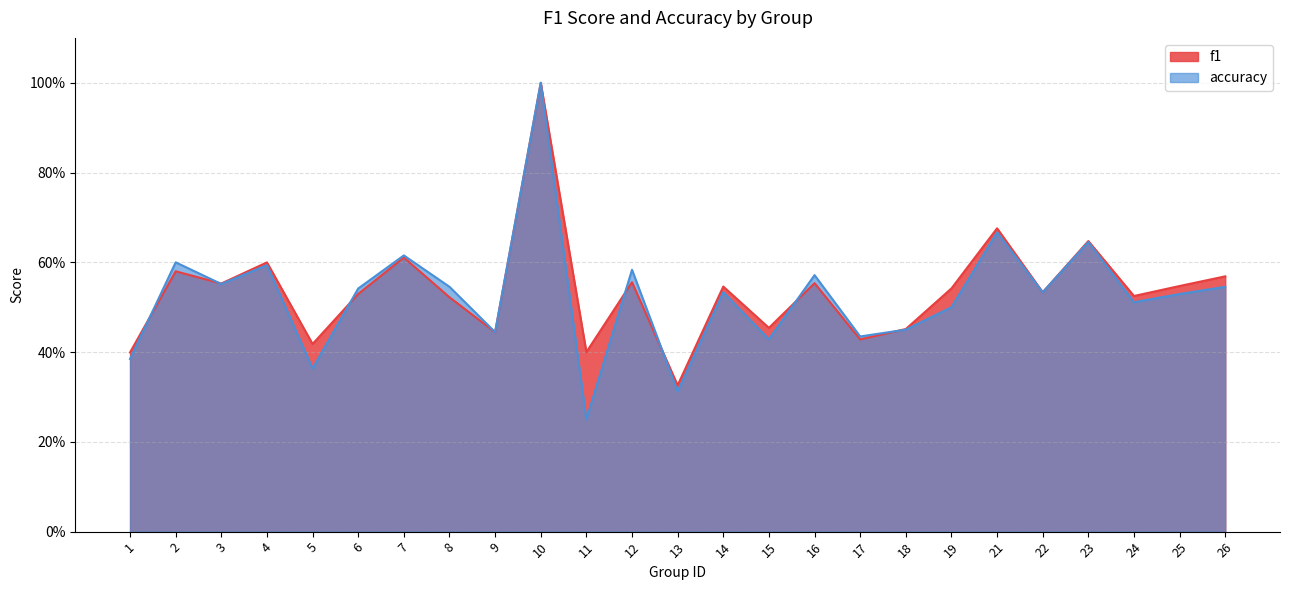

What is the minimum value shown in the chart?

0.2